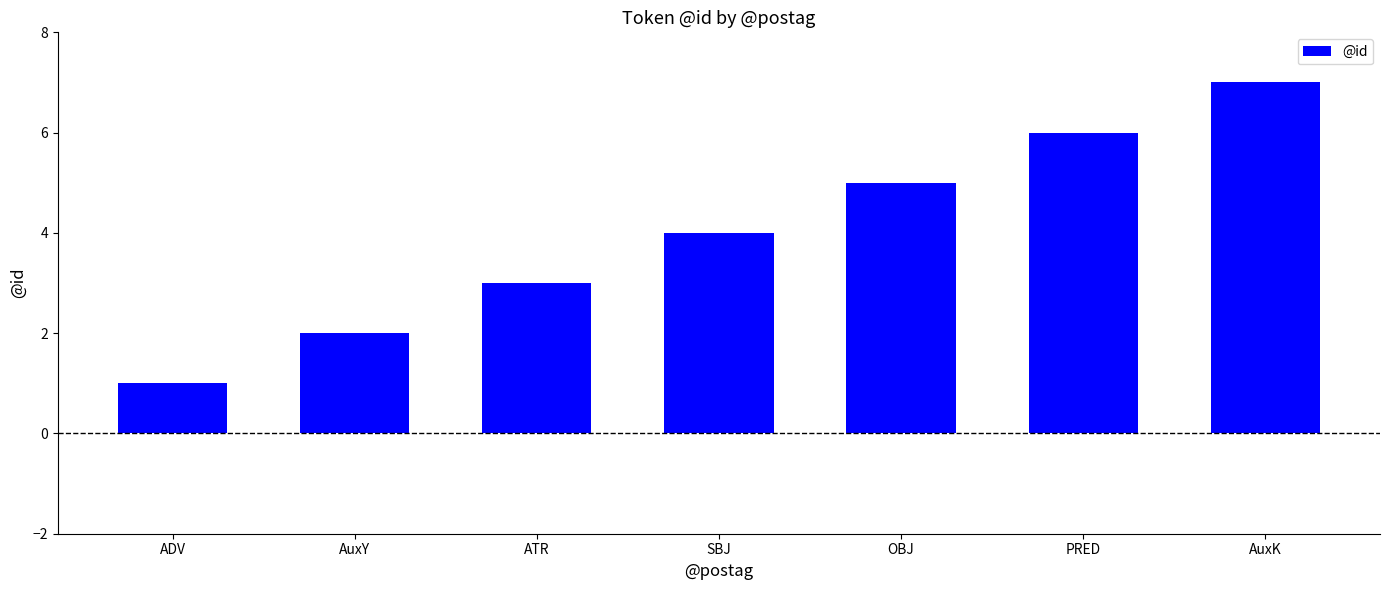

Which label corresponds to the smallest value in the chart?

ADV